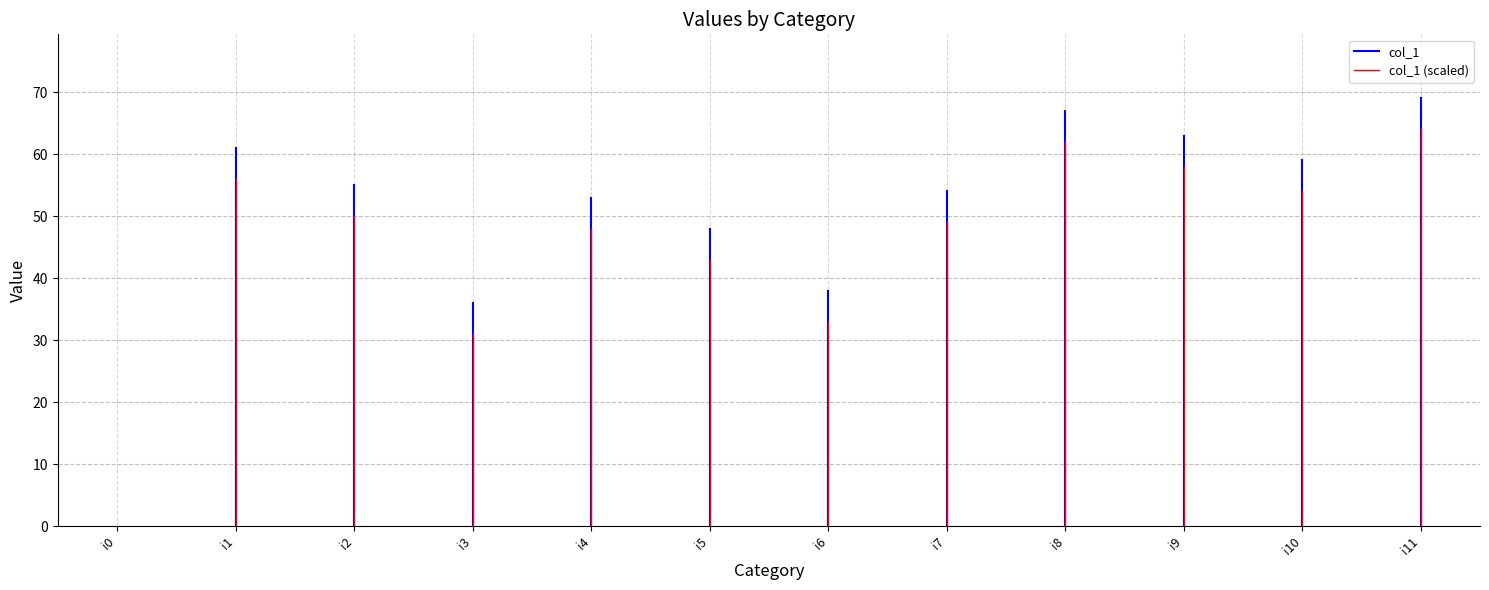

Which has a higher value, i10 or i4?

i10